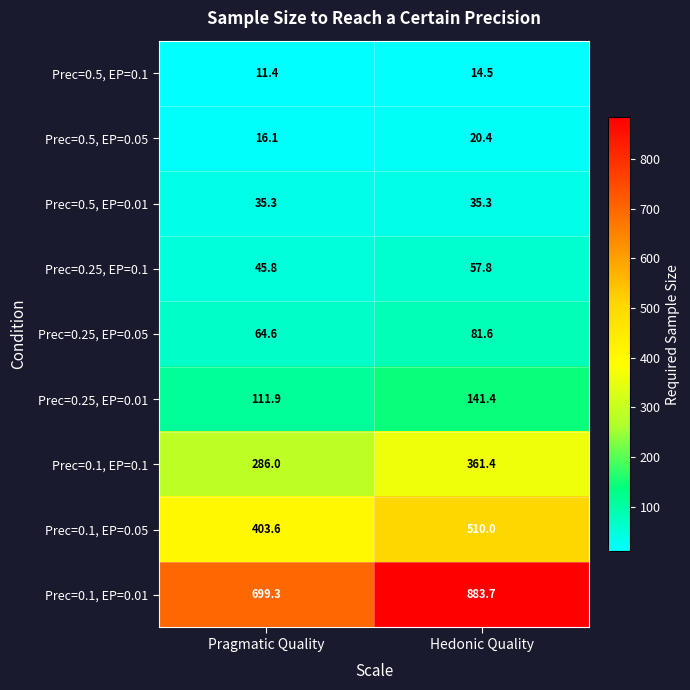

What is the total value across all series at Hedonic Quality?

2106.1